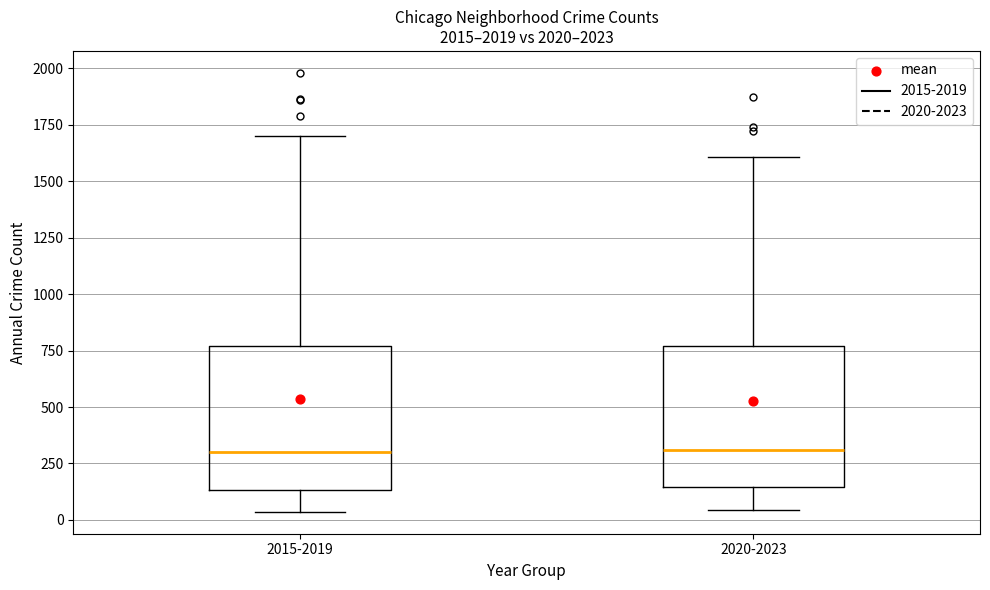

Reading left to right, read every box against the y-axis: the position of its median line, the range the box covers, and the ends of its whiskers. The values are not printed on the chart, so give them approximately, as read against the axis.

2015-2019: median 300, box 150 to 750, whiskers 50 to 1700
2020-2023: median 300, box 150 to 750, whiskers 50 to 1600